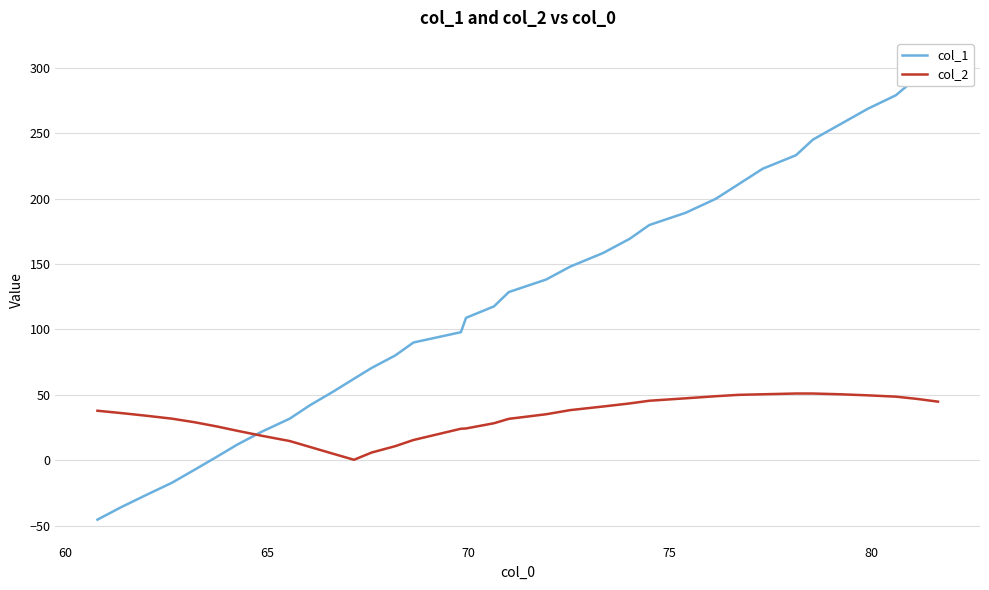

True or false: col_2 and col_1 cross at least once.

True